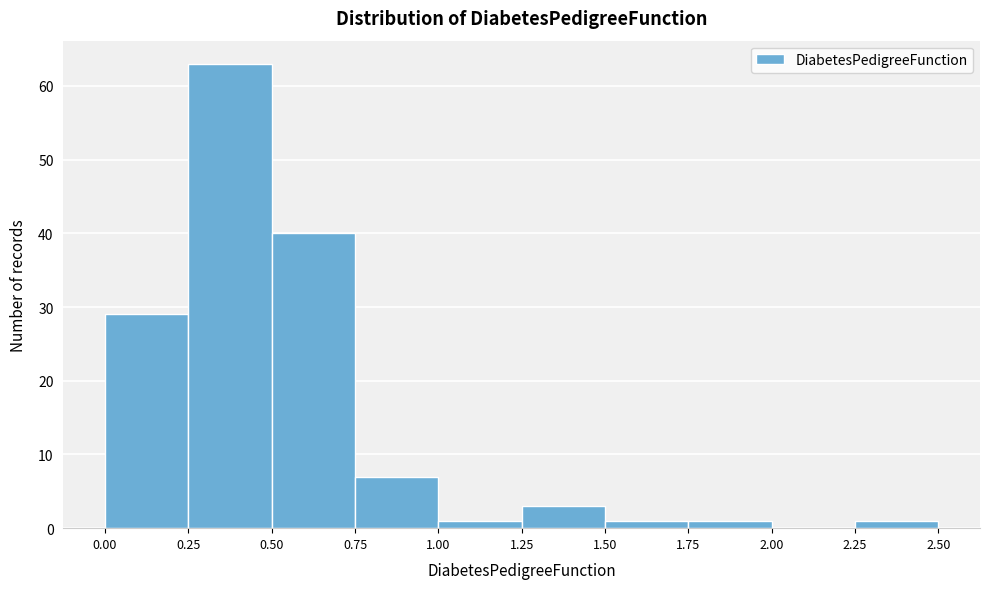

Reading left to right, list every bar in this chart as the range it spans on the x-axis followed by its height. The values are not printed on the chart, so give them approximately, as read against the axis.

0.00 to 0.25: 29
0.25 to 0.50: 63
0.50 to 0.75: 40
0.75 to 1.00: 7
1.00 to 1.25: 1
1.25 to 1.50: 3
1.50 to 1.75: 1
1.75 to 2.00: 1
2.00 to 2.25: 0
2.25 to 2.50: 1